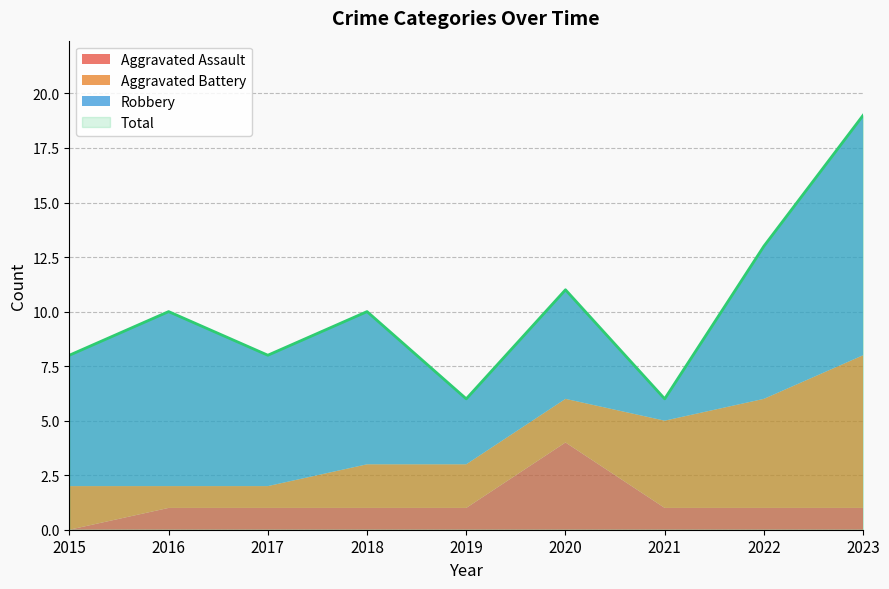

What is the average value of the Aggravated Battery series?

3